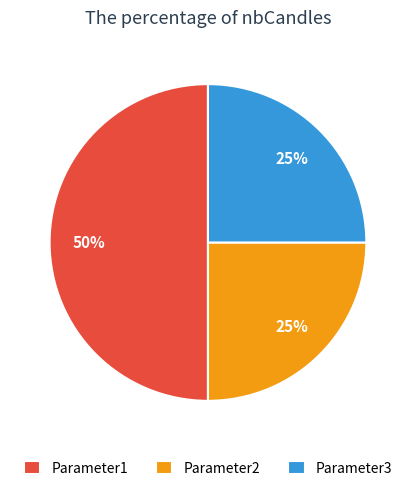

How many slices are in this pie chart?

3